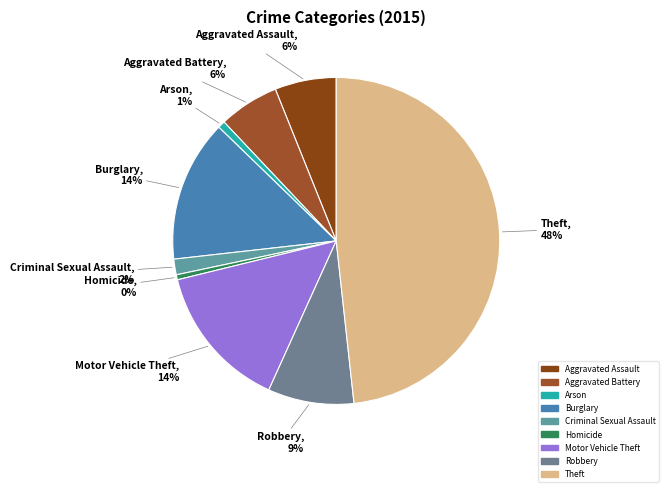

Which slice is the largest?

Theft